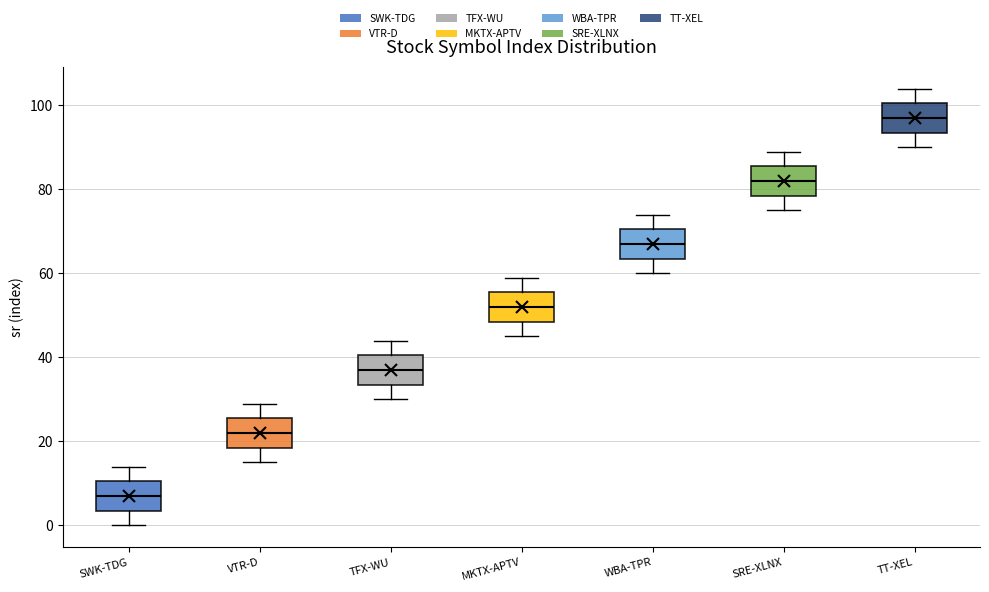

Reading left to right, read every box against the y-axis: the position of its median line, the range the box covers, and the ends of its whiskers. The values are not printed on the chart, so give them approximately, as read against the axis.

SWK-TDG: median 8, box 4 to 10, whiskers 0 to 14
VTR-D: median 22, box 18 to 26, whiskers 16 to 30
TFX-WU: median 38, box 34 to 40, whiskers 30 to 44
MKTX-APTV: median 52, box 48 to 56, whiskers 46 to 60
WBA-TPR: median 68, box 64 to 70, whiskers 60 to 74
SRE-XLNX: median 82, box 78 to 86, whiskers 76 to 90
TT-XEL: median 98, box 94 to 100, whiskers 90 to 104